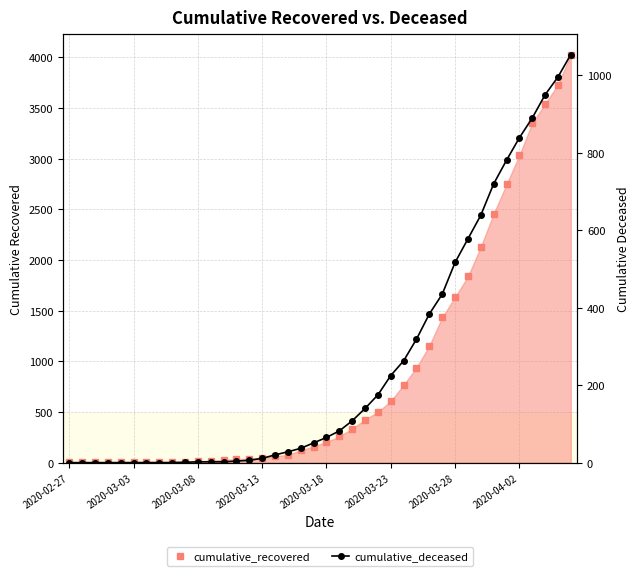

What is the total value across all series at 16?

83